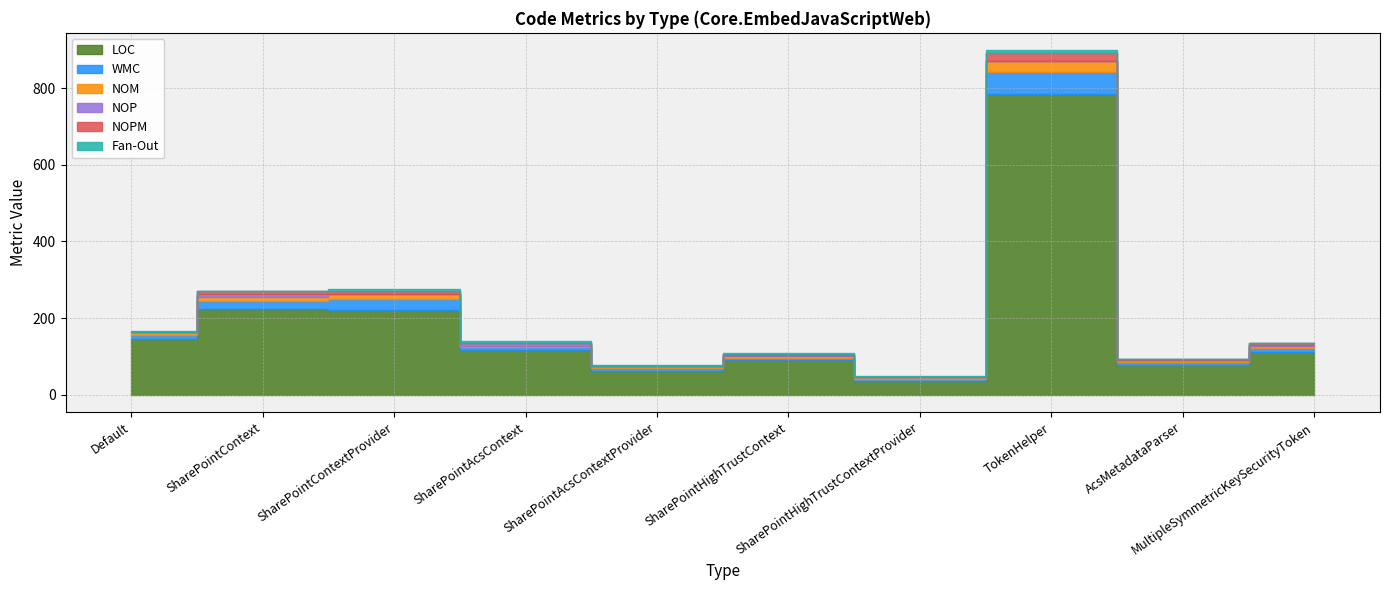

What are all the series names shown in the legend?

LOC, WMC, NOM, NOP, NOPM, Fan-Out